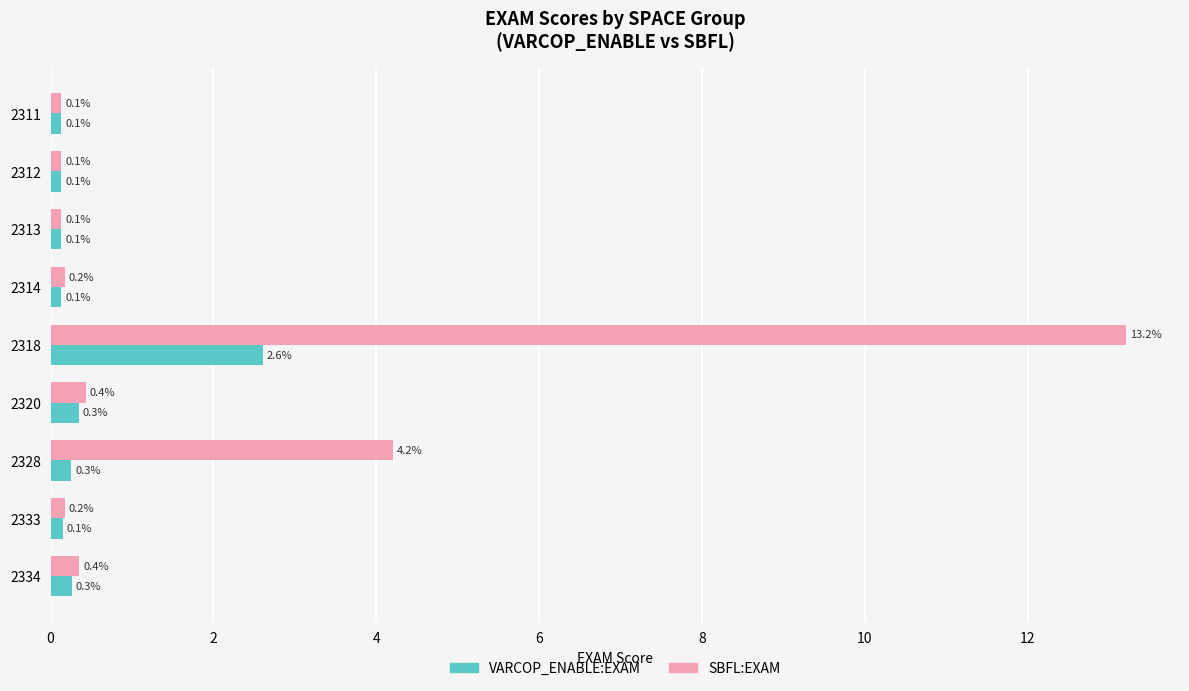

Is it true that SBFL:EXAM equals 0.2 at 2333?

True